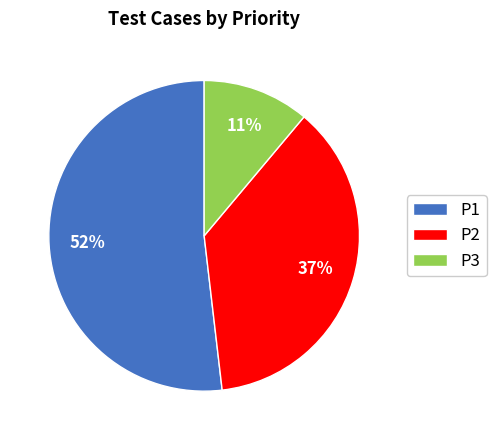

Is the sum of P1 and P2 greater than half?

Yes